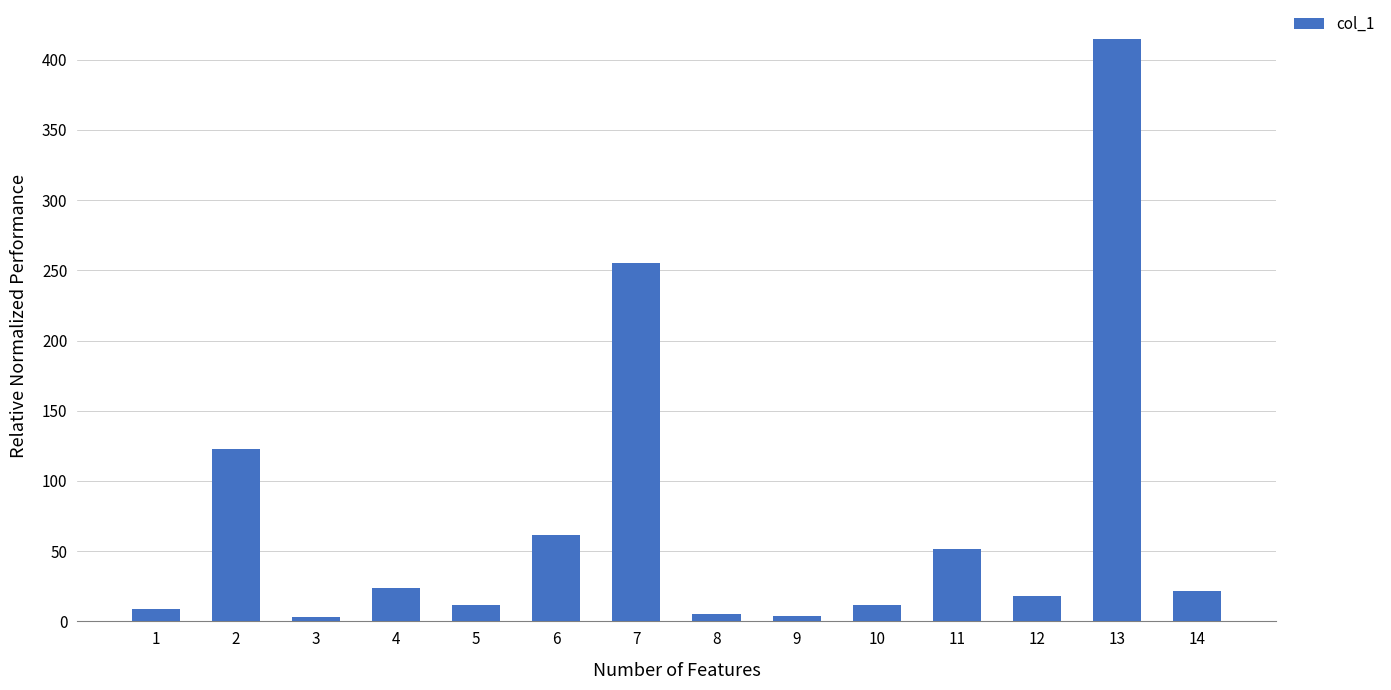

What is the minimum value shown in the chart?

3.4